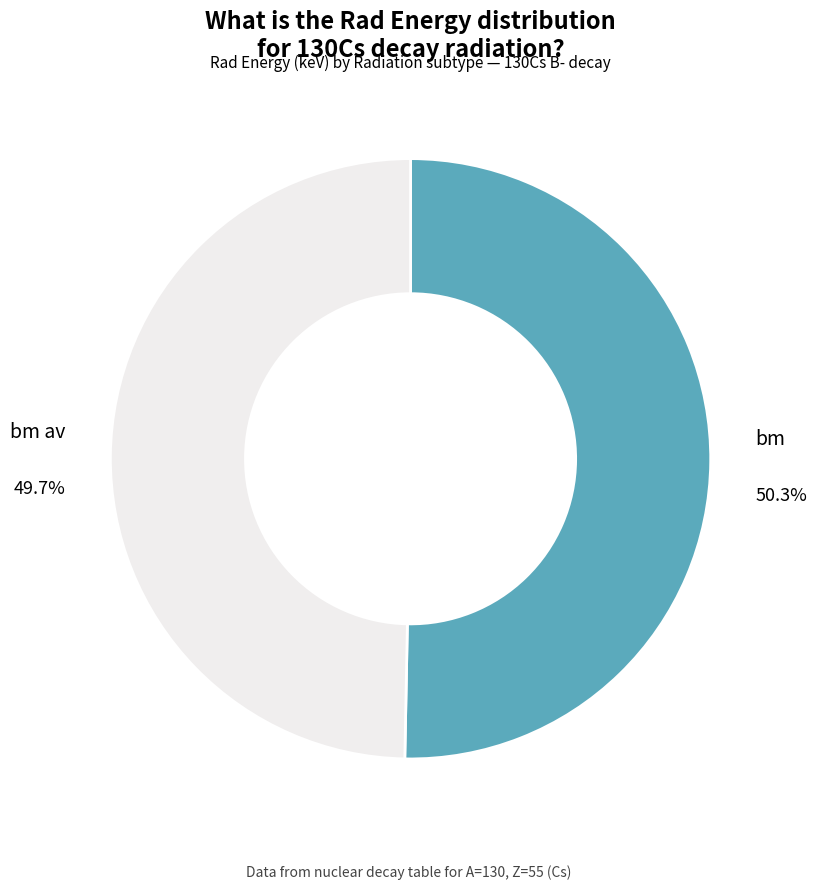

Does any single category account for the majority?

Yes